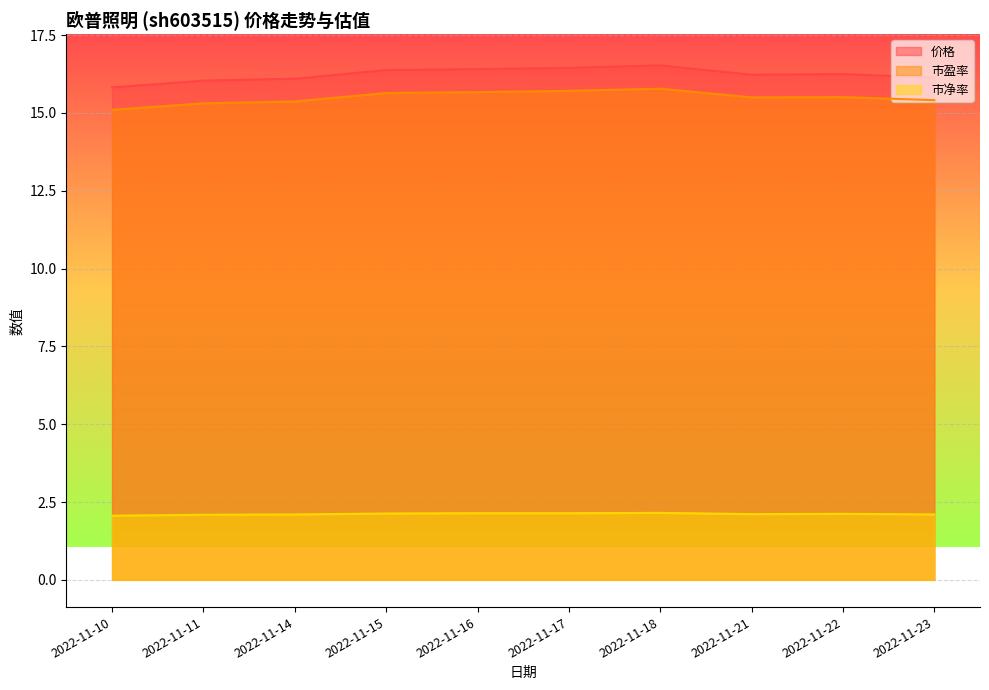

Reading right to left, what are all the values shown in this chart?

价格: 2022-11-23=16.1	2022-11-22=16.2	2022-11-21=16.2	2022-11-18=16.5	2022-11-17=16.4	2022-11-16=16.4	2022-11-15=16.4	2022-11-14=16.1	2022-11-11=16.0	2022-11-10=15.8
市盈率: 2022-11-23=15.4	2022-11-22=15.5	2022-11-21=15.5	2022-11-18=15.8	2022-11-17=15.7	2022-11-16=15.7	2022-11-15=15.6	2022-11-14=15.4	2022-11-11=15.3	2022-11-10=15.1
市净率: 2022-11-23=2.1	2022-11-22=2.1	2022-11-21=2.1	2022-11-18=2.1	2022-11-17=2.1	2022-11-16=2.1	2022-11-15=2.1	2022-11-14=2.1	2022-11-11=2.1	2022-11-10=2.1